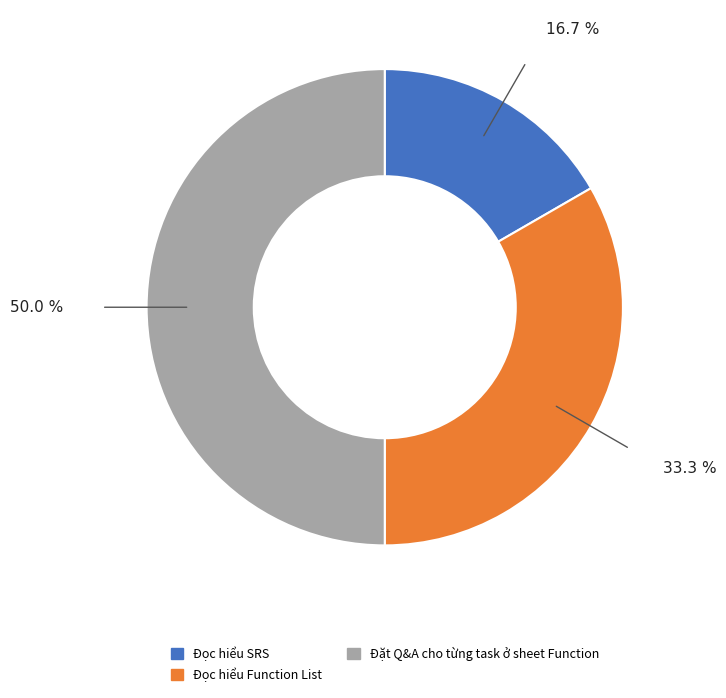

How much of the chart is everything except Đọc hiểu Function List?

66.7%